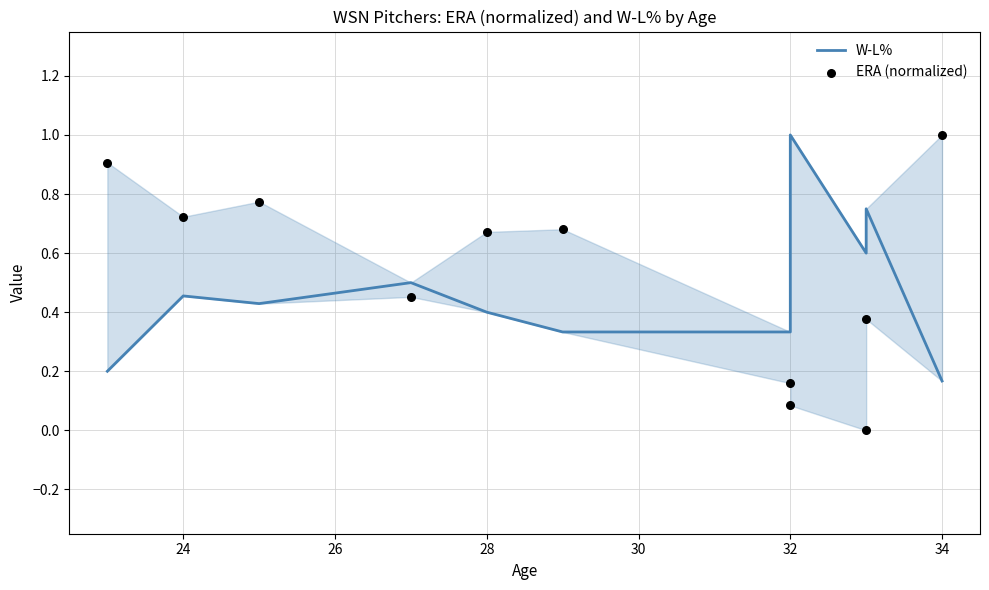

Which series has the largest total across all categories?

ERA (normalized)